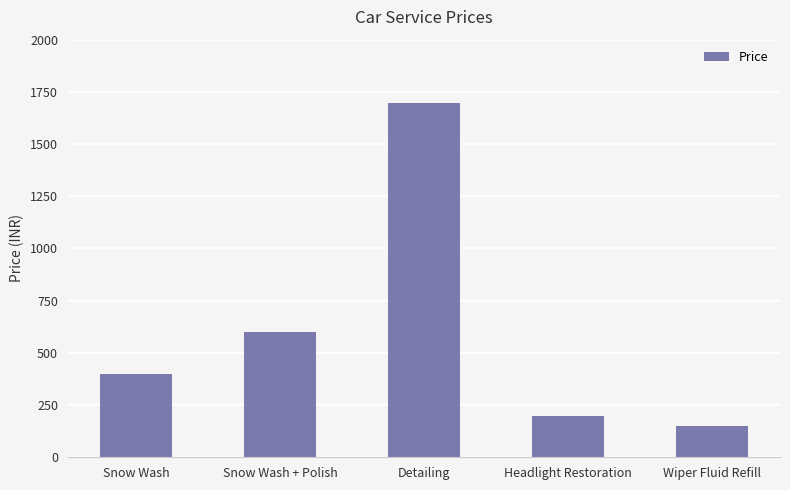

Where is the data nearest to the value 924?

Snow Wash + Polish